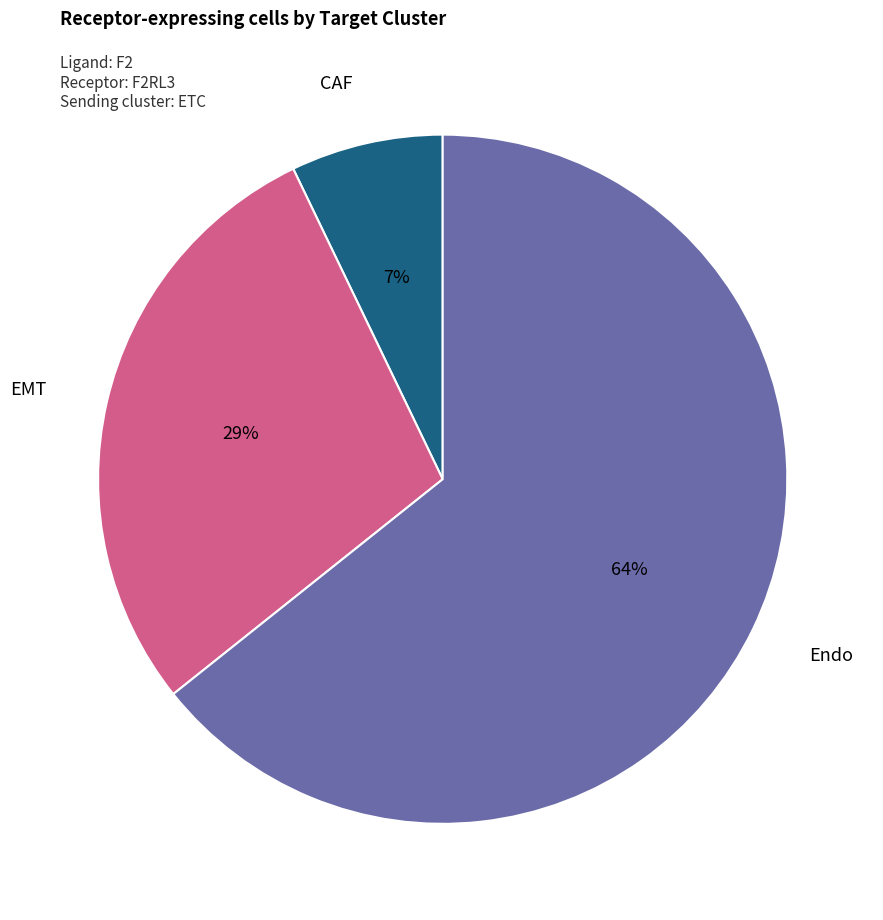

Which has a higher value, Endo or EMT?

Endo